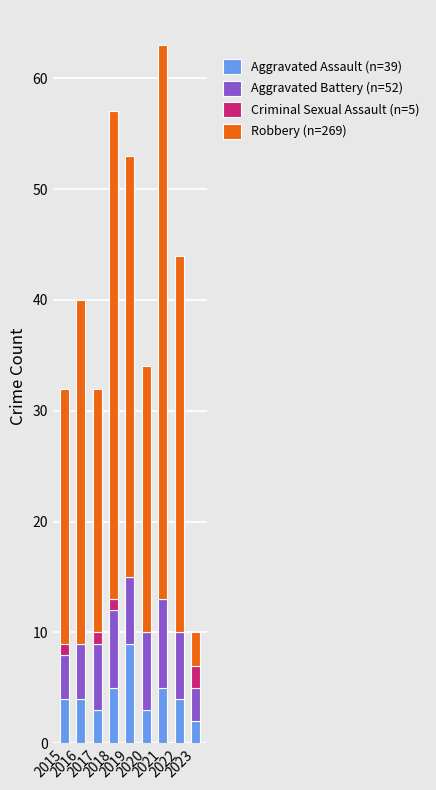

What is the maximum value for Aggravated Assault (n=39)?

9